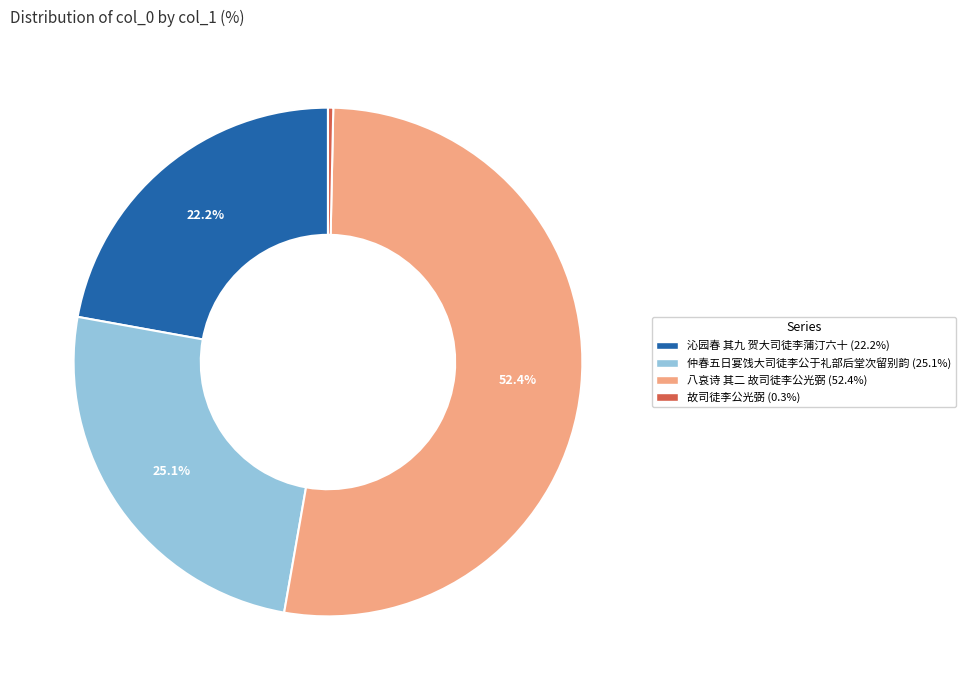

What is the ratio of the value at 仲春五日宴饯大司徒李公于礼部后堂次留别韵 to the value at 故司徒李公光弼?

75.3